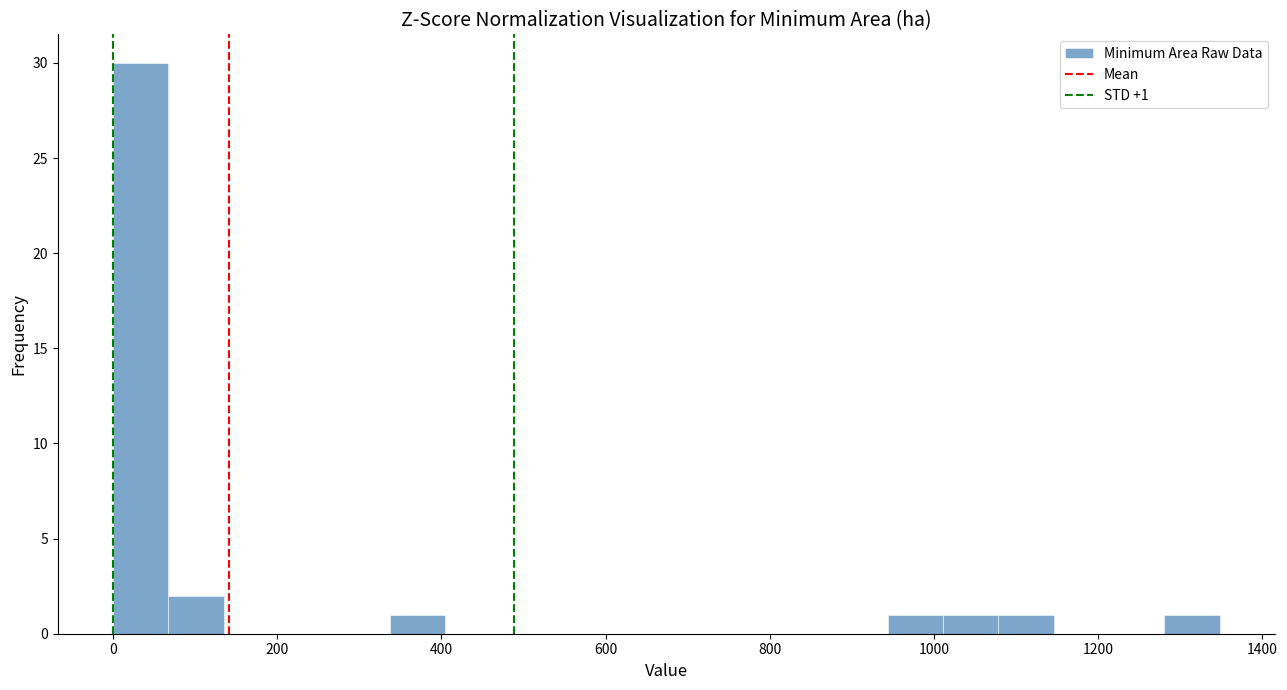

Read against the x-axis, roughly where is the centre of the tallest bar?

40